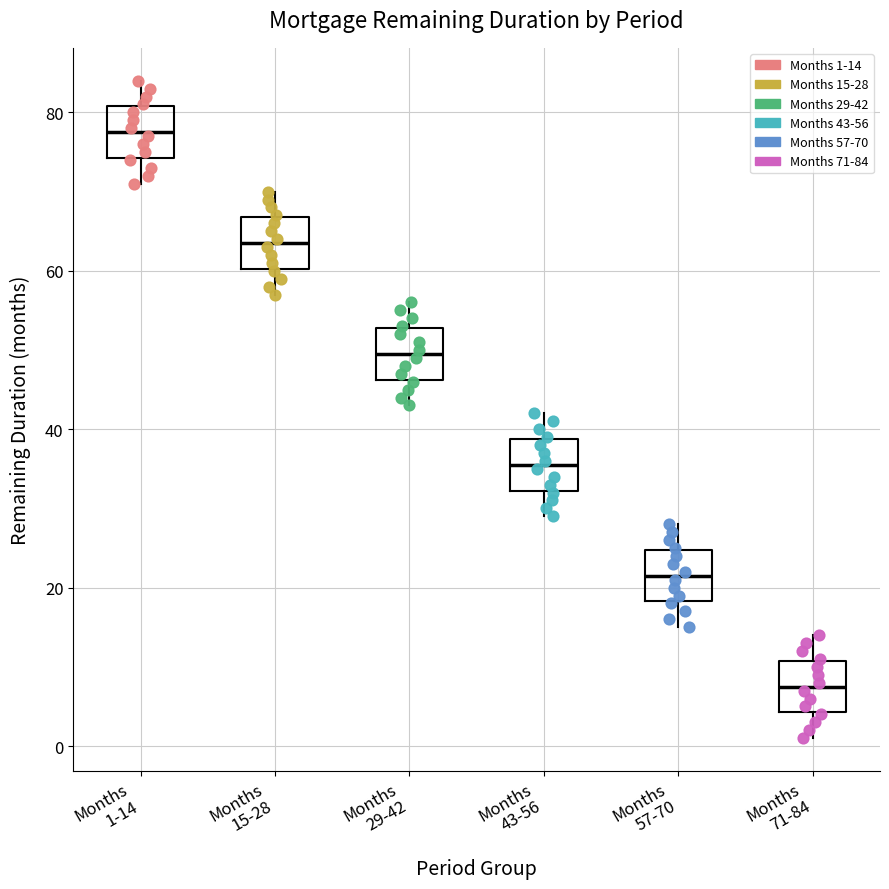

Reading left to right, transcribe this box plot: for each box, give where its median line is, the range the box spans, and where its two whiskers end, as read against the y-axis. The values are not printed on the chart, so give them approximately, as read against the axis.

Months 1-14: median 78, box 74 to 80, whiskers 72 to 84
Months 15-28: median 64, box 60 to 66, whiskers 58 to 70
Months 29-42: median 50, box 46 to 52, whiskers 44 to 56
Months 43-56: median 36, box 32 to 38, whiskers 30 to 42
Months 57-70: median 22, box 18 to 24, whiskers 16 to 28
Months 71-84: median 8, box 4 to 10, whiskers 2 to 14